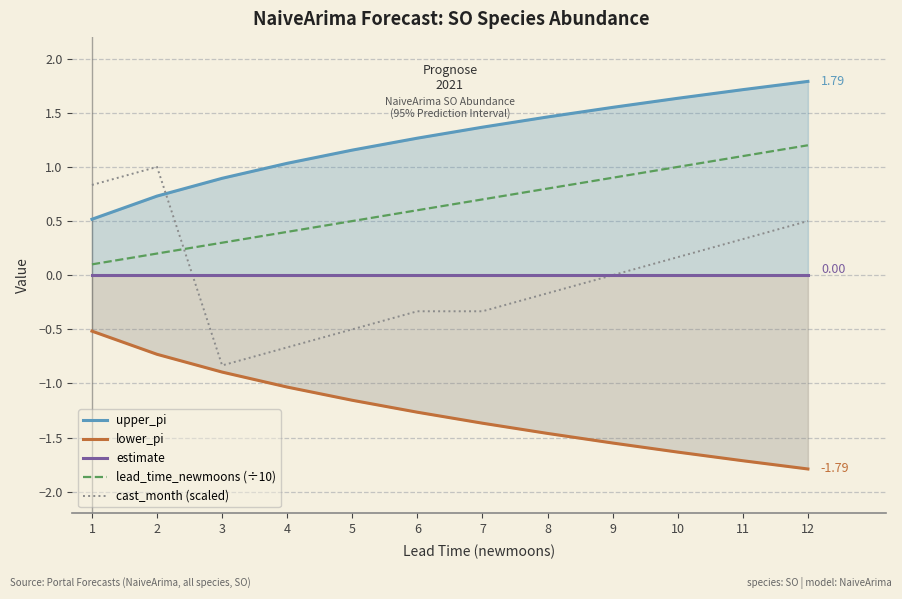

Which series has the widest spread of values?

cast_month (scaled)